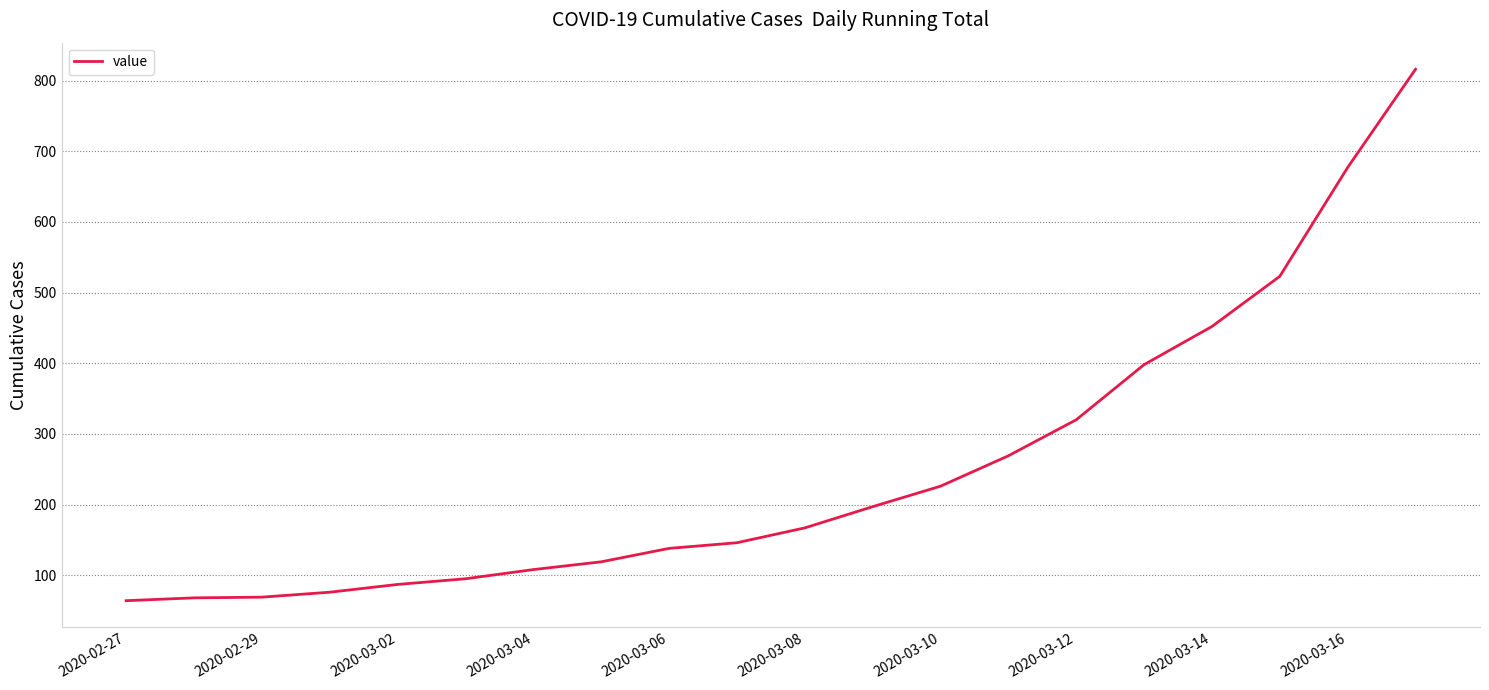

What is the minimum value shown in the chart?

64